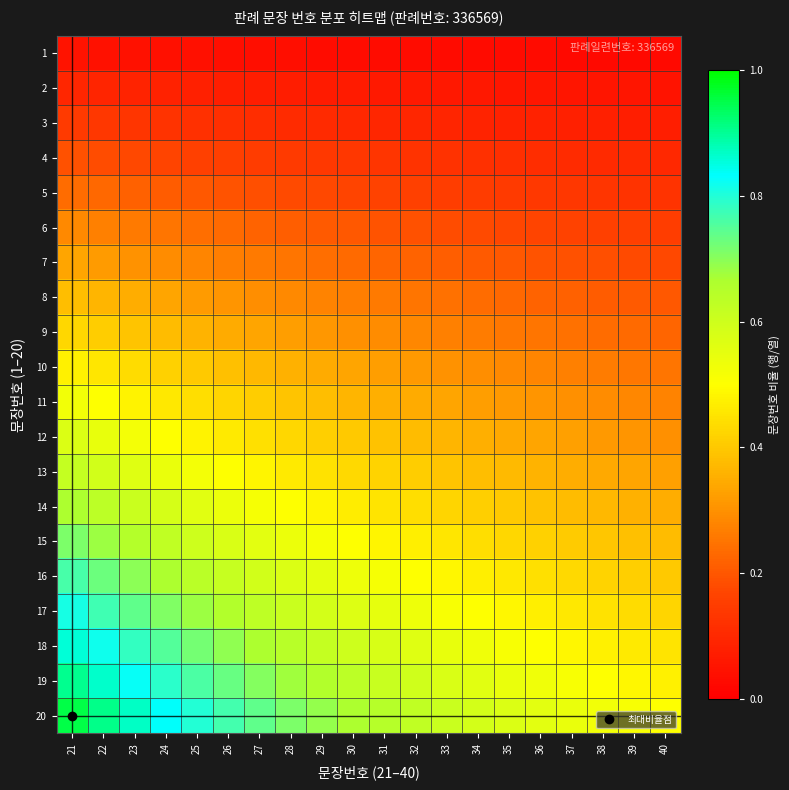

At which category is the sum across all series the highest?

21